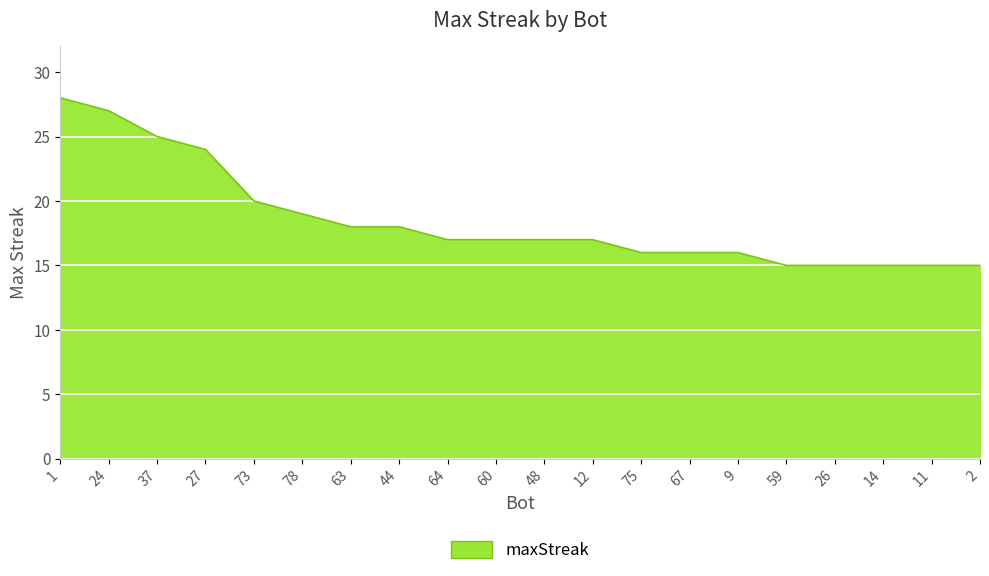

Does the chart display data point markers on the line(s)?

No